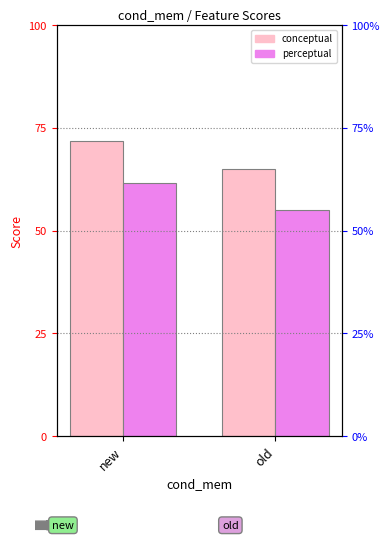

What is the sum of all perceptual values?

116.6